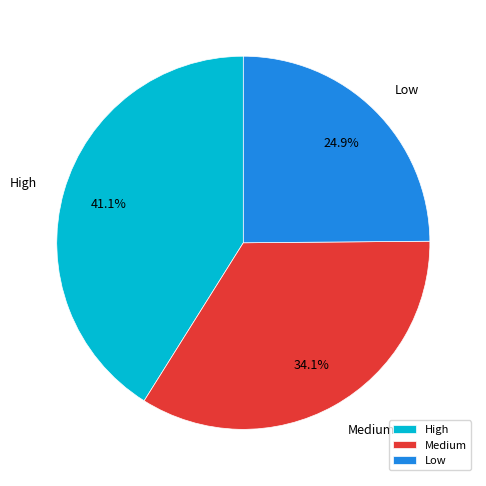

To the nearest percent, what is the difference between the High and Low slice percentages?

16%